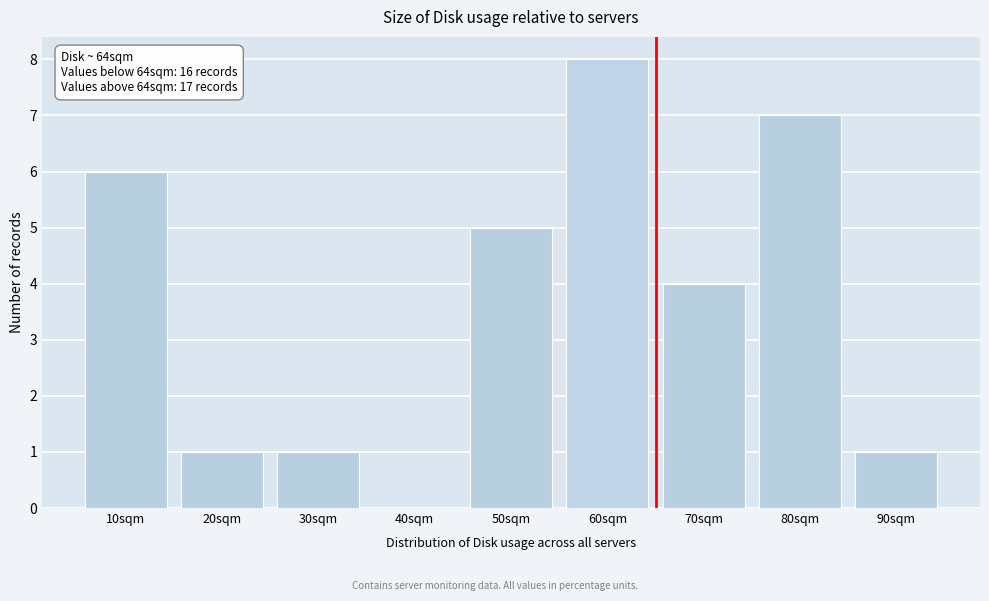

Reading right to left, extract all data points from this chart.

90sqm=1	80sqm=7	70sqm=4	60sqm=8	50sqm=5	40sqm=0	30sqm=1	20sqm=1	10sqm=6